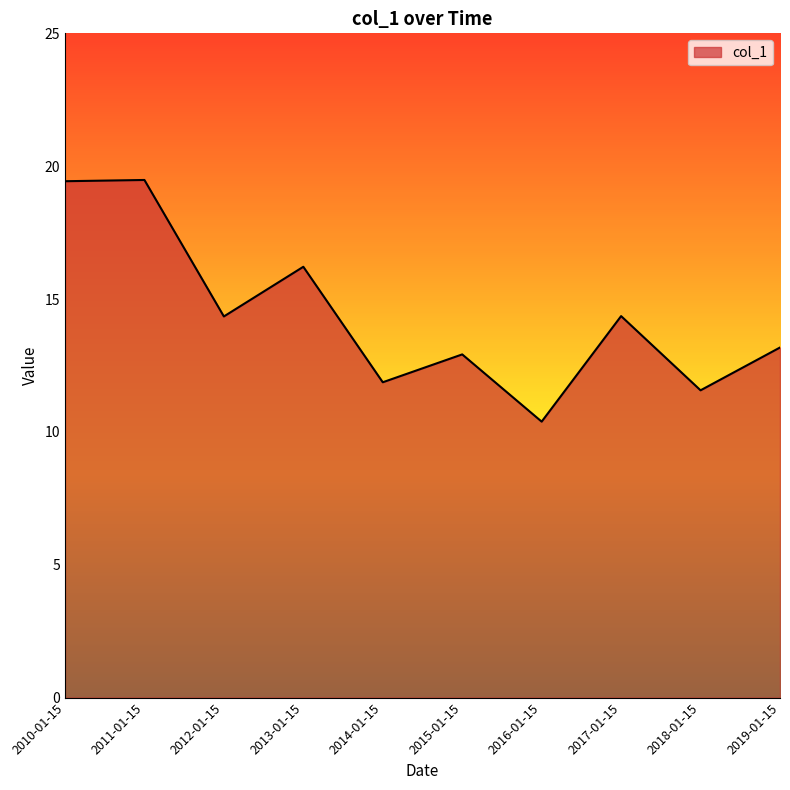

Does the chart display data point markers on the line(s)?

No